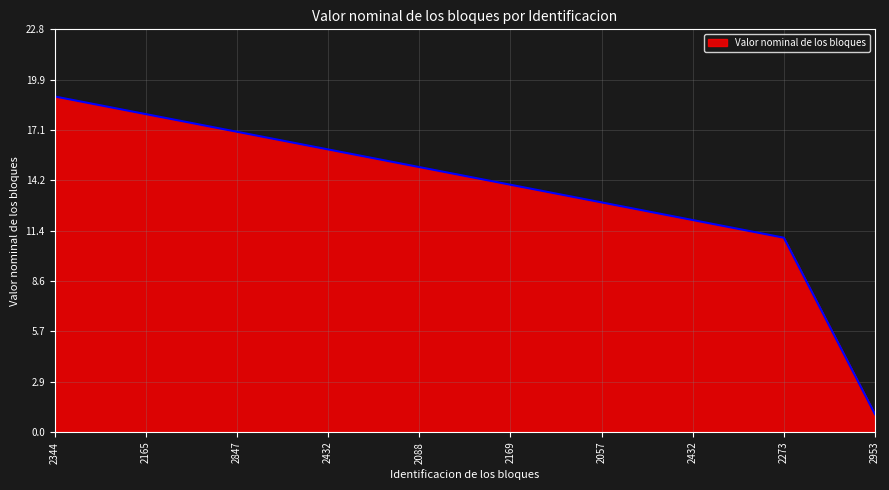

Does the chart display data point markers on the line(s)?

No